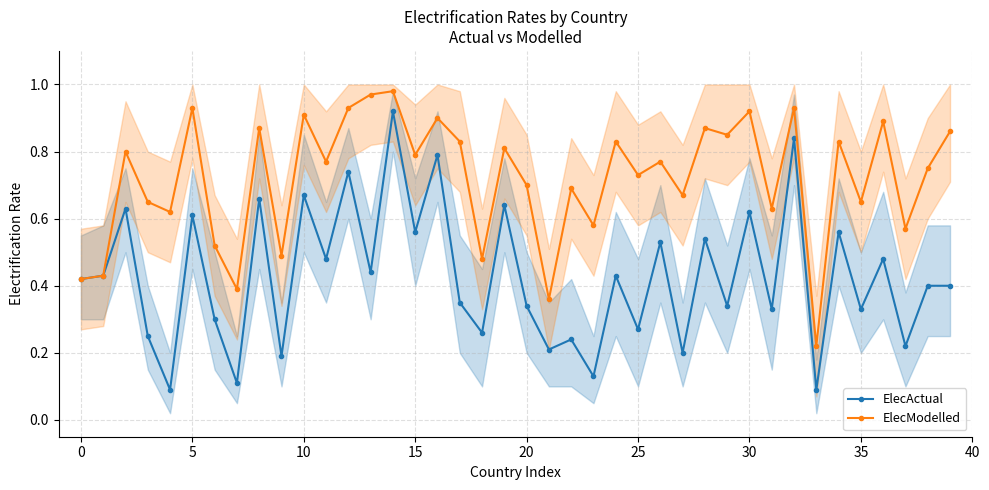

What is the difference between the maximum and minimum values in the ElecActual series?

0.8